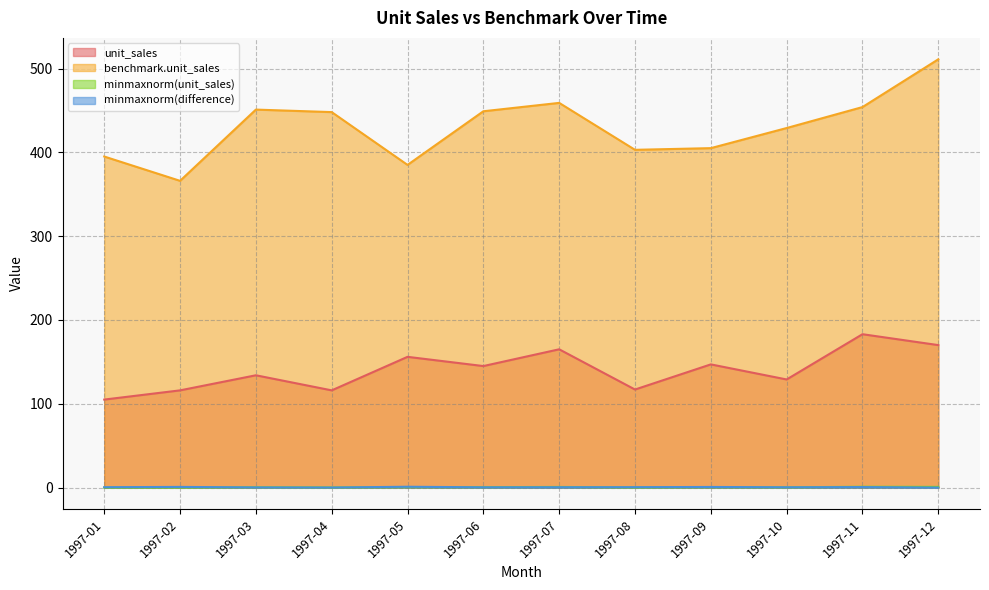

What is the spread (max minus min) of values at 1997-04?

447.9